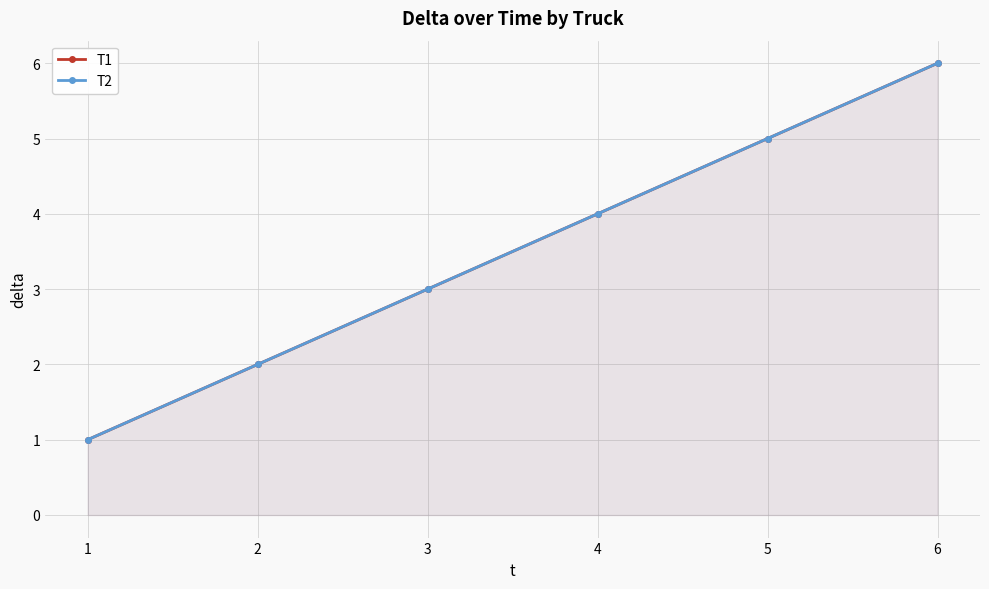

What is the difference between the T1 values at 1 and 3?

2